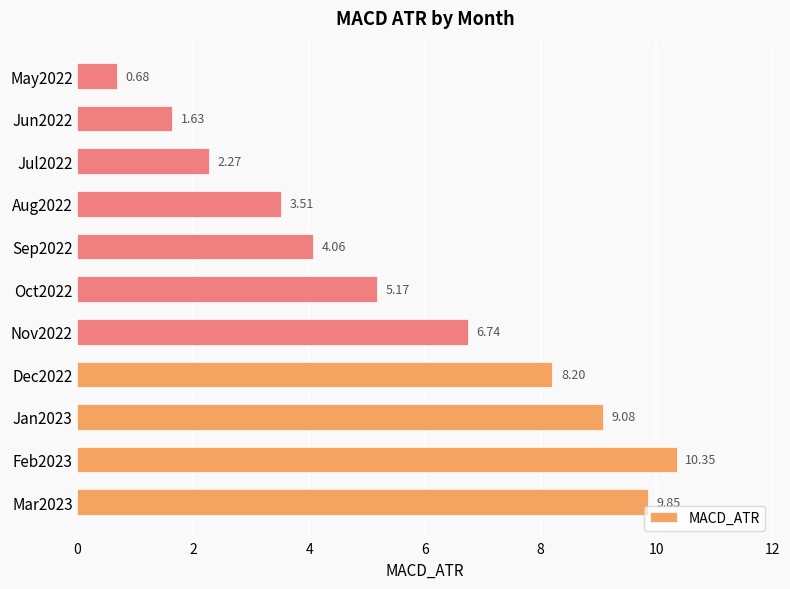

Are the bars horizontal?

Yes